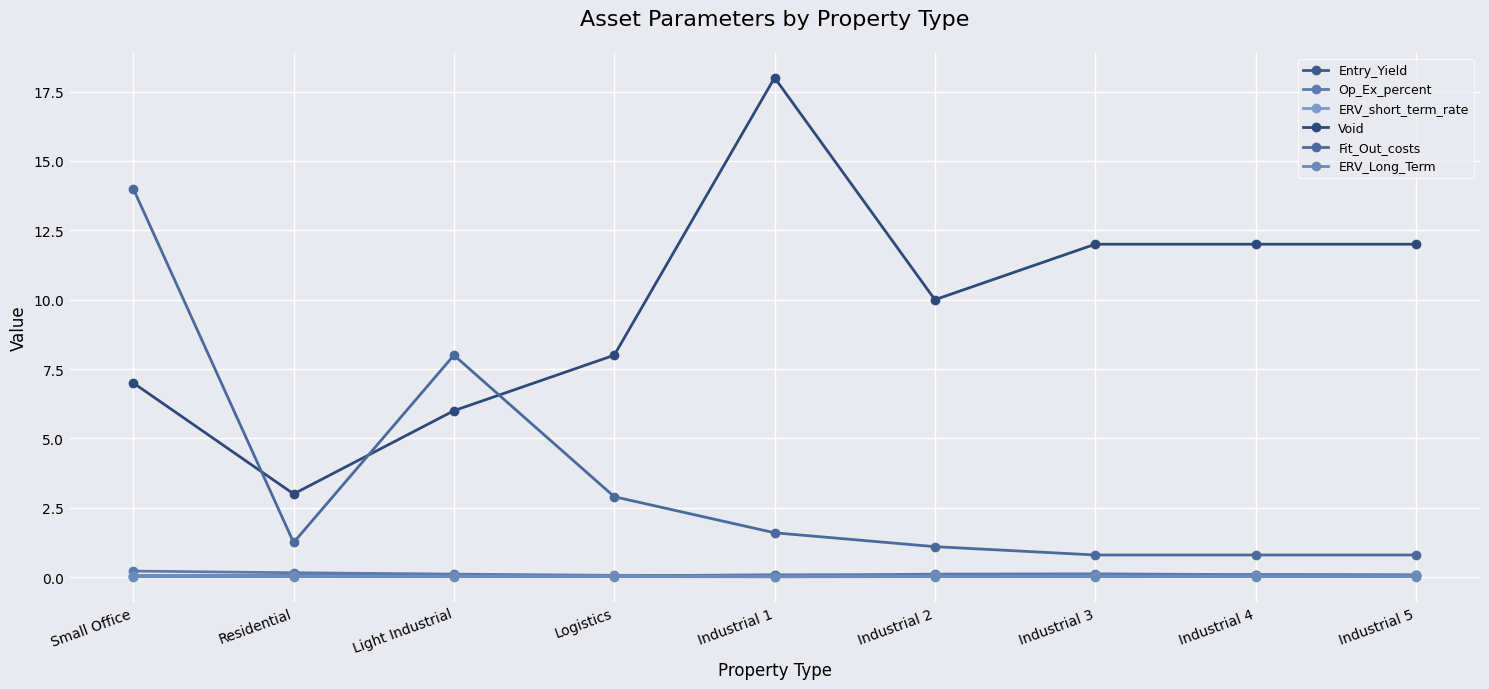

What is the spread (max minus min) of values at Industrial 3?

12.0